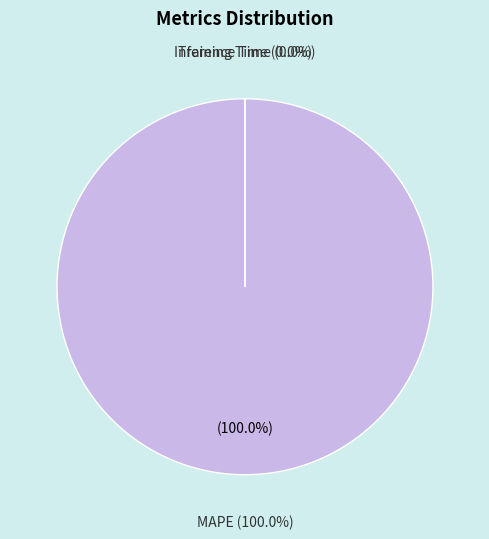

What percentage do MAPE and Inference Time together represent?

100.0%